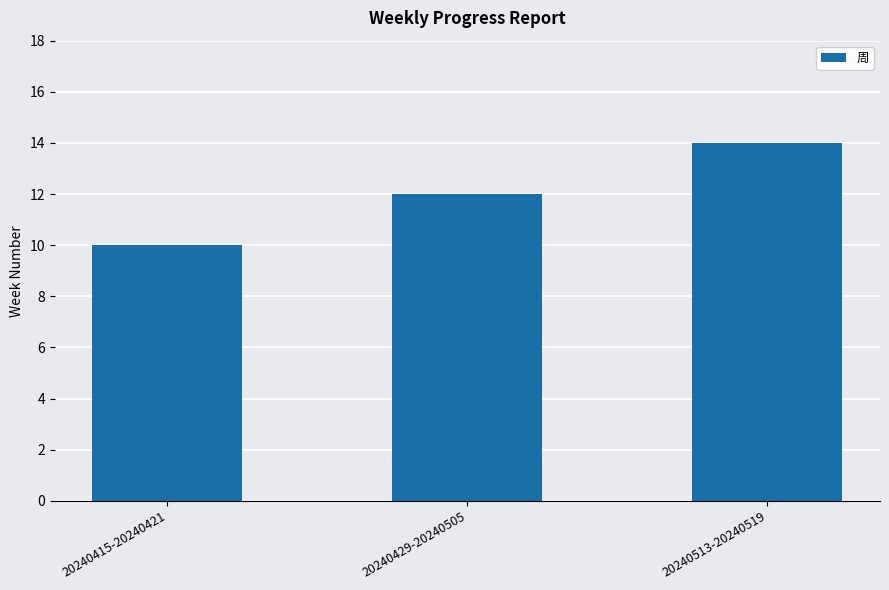

How many bars are there in total?

3